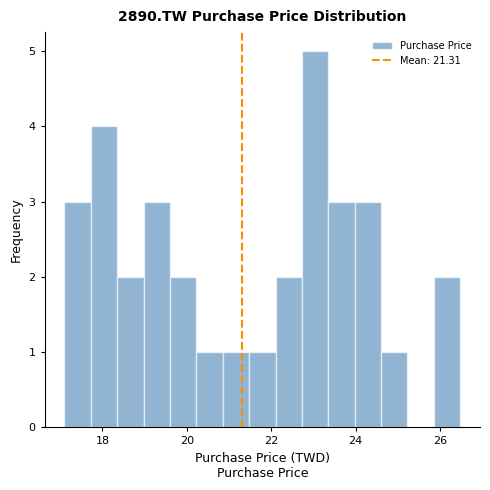

Read against the x-axis, roughly where is the centre of the tallest bar?

23.0